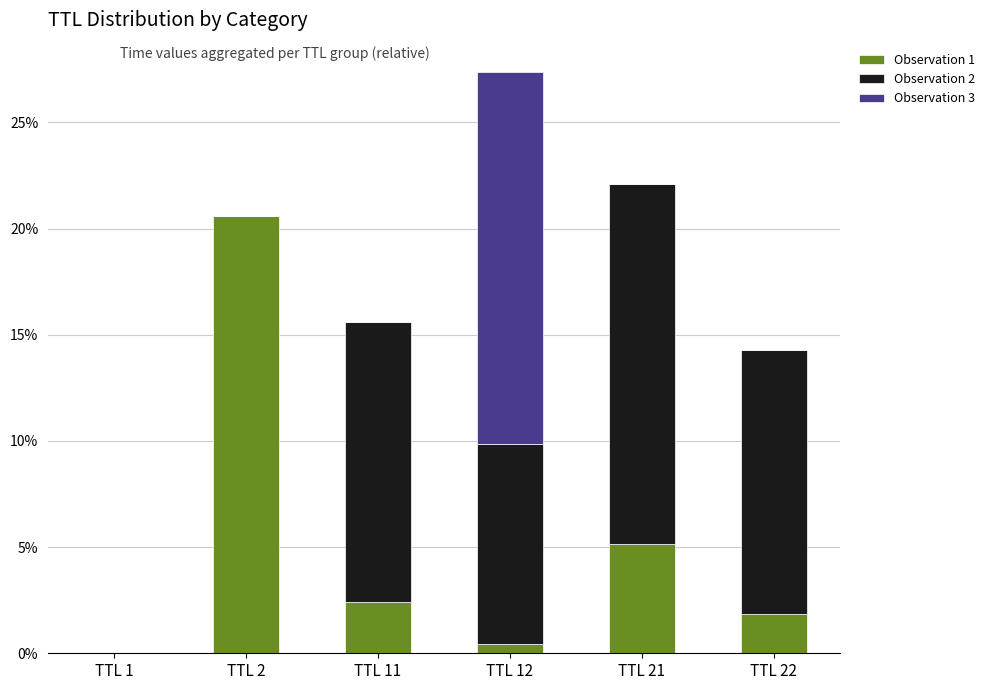

What are all the series names shown in the legend?

Observation 1, Observation 2, Observation 3